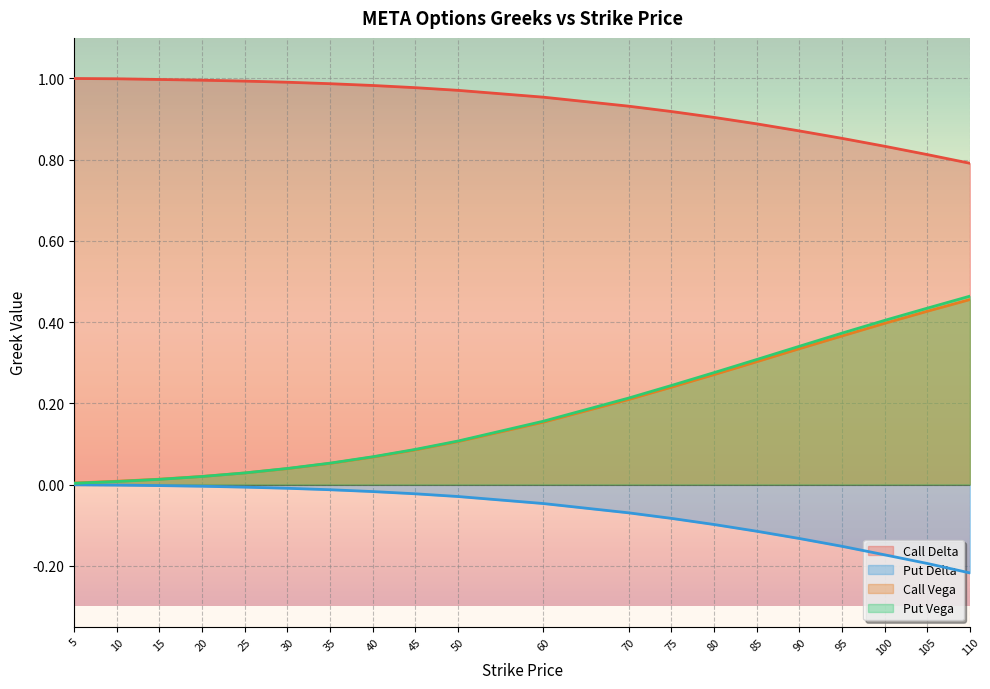

How many lines are shown in the chart?

4